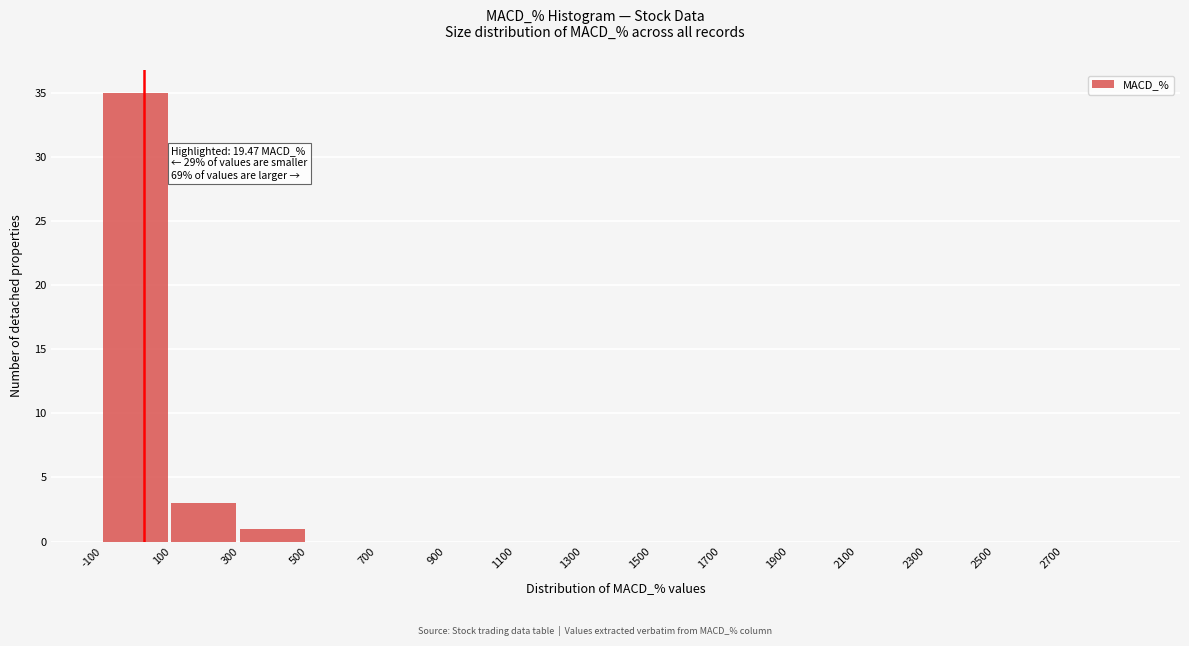

Over which range of the x-axis is the bar tallest?

-100 to 100